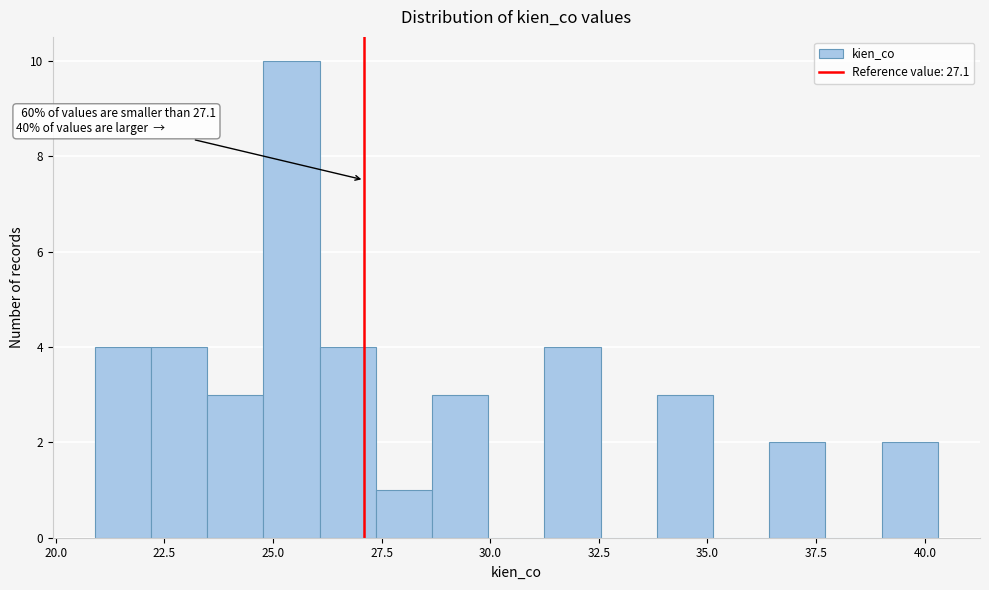

Read against the x-axis, roughly where is the centre of the tallest bar?

25.5